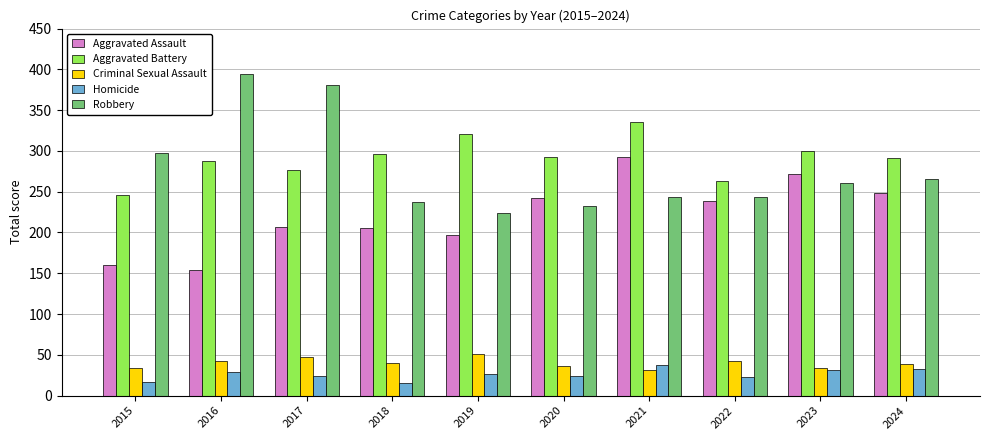

Which series changed the most between 2017 and 2021?

Robbery